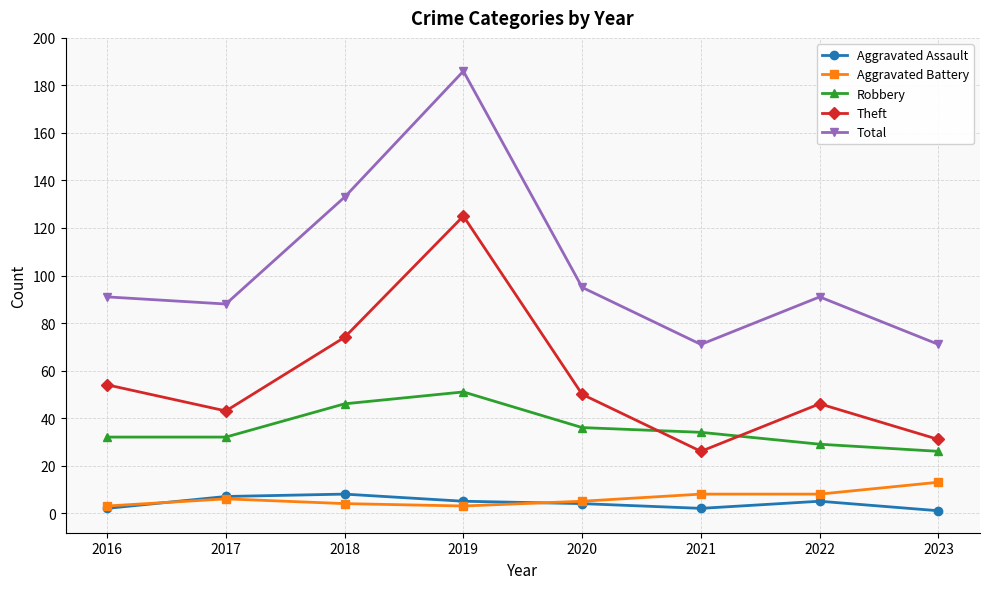

What is the maximum value shown in the chart?

186